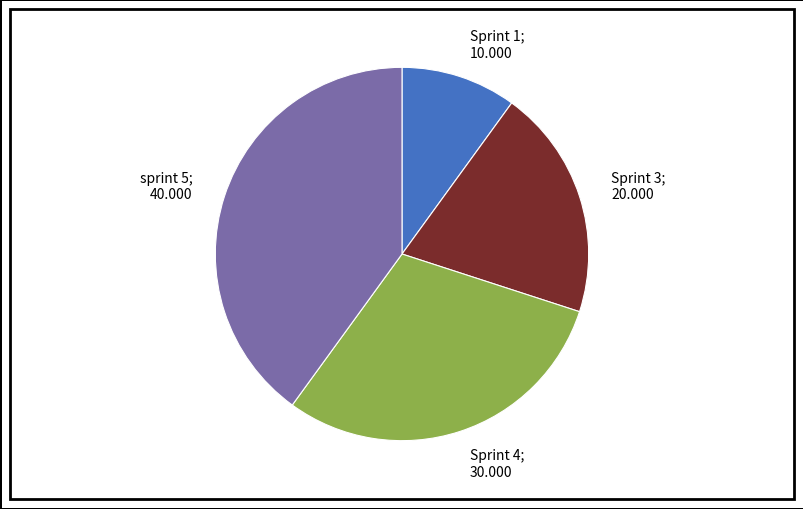

Is there any slice that represents more than half of the pie?

No